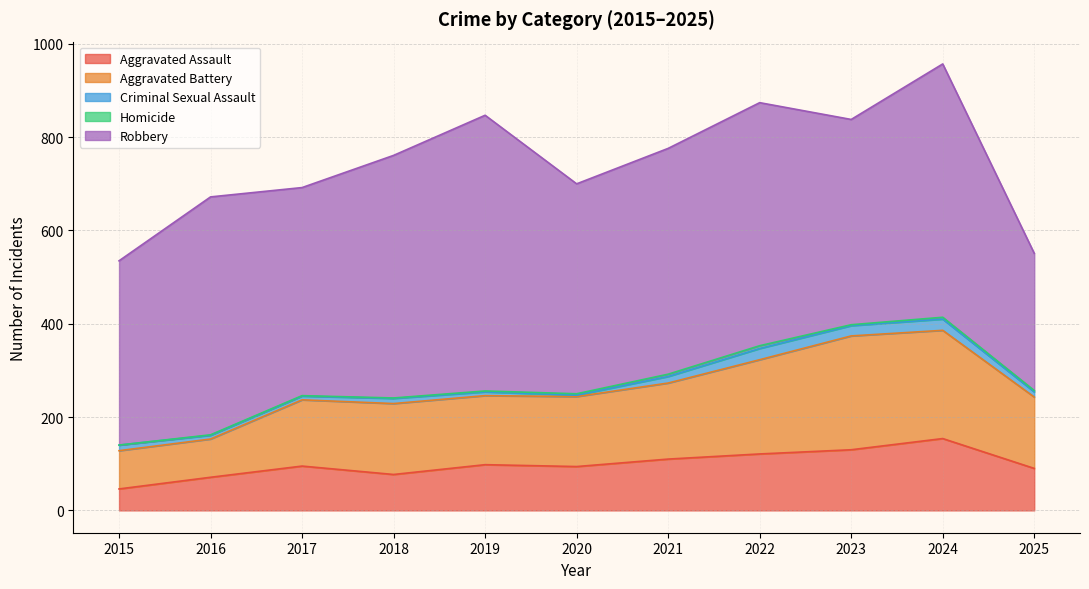

Which series has the largest total across all categories?

Robbery